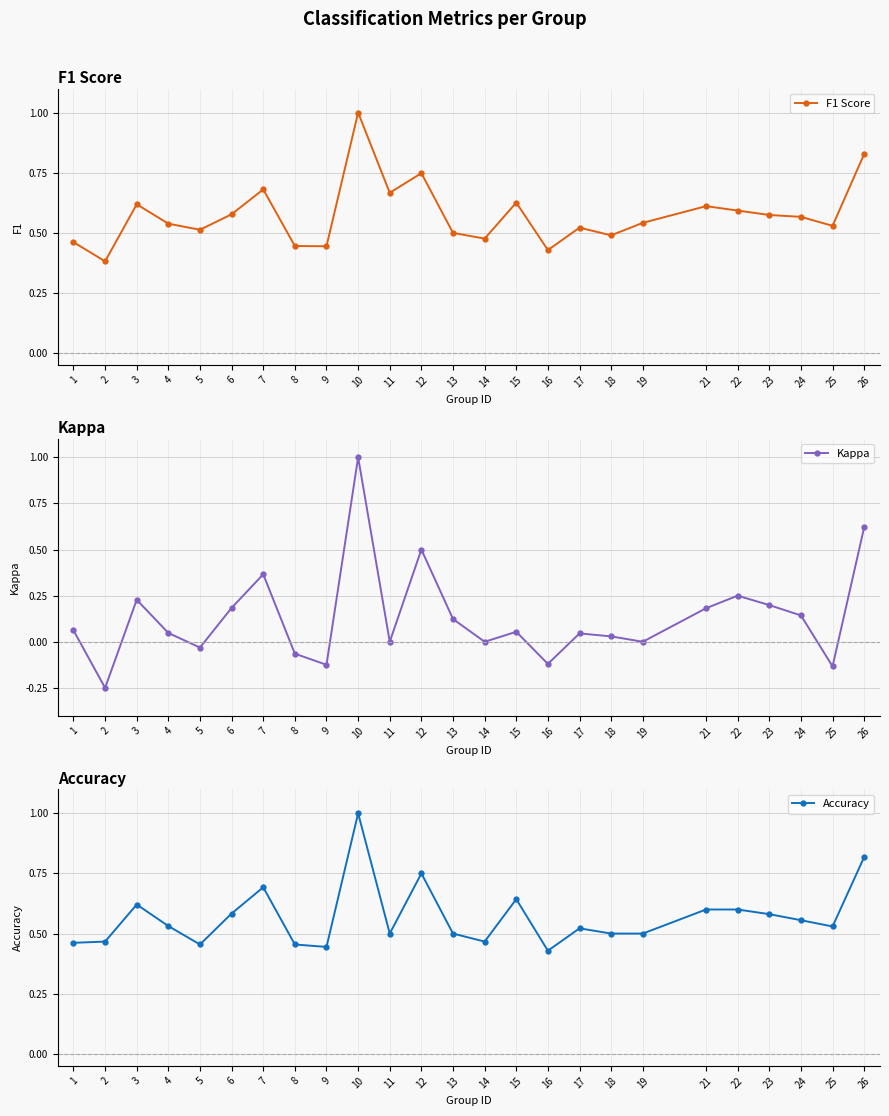

True or false: F1 Score and Kappa intersect in this chart.

False